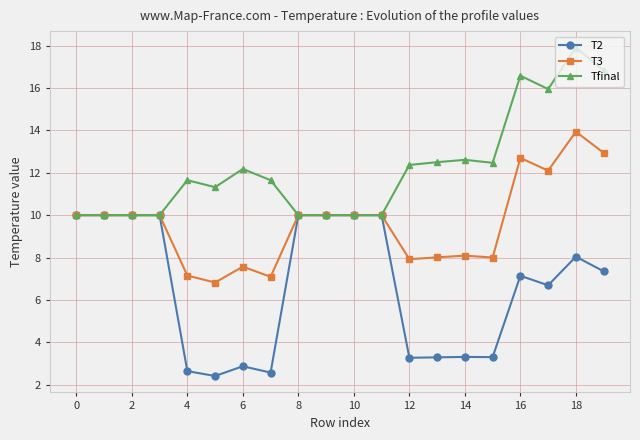

Which series has the largest total across all categories?

Tfinal